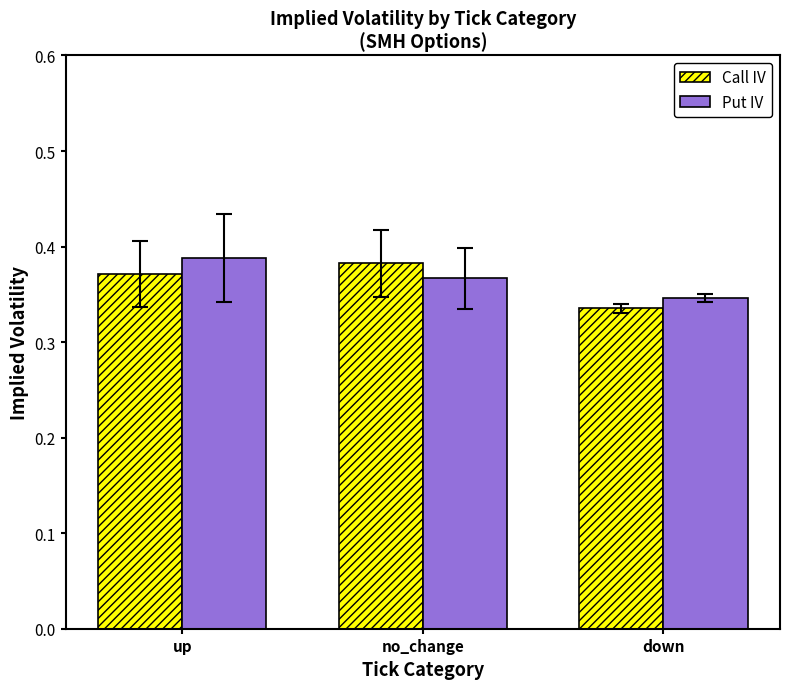

What is the sum of the Put IV values at up and down?

0.7